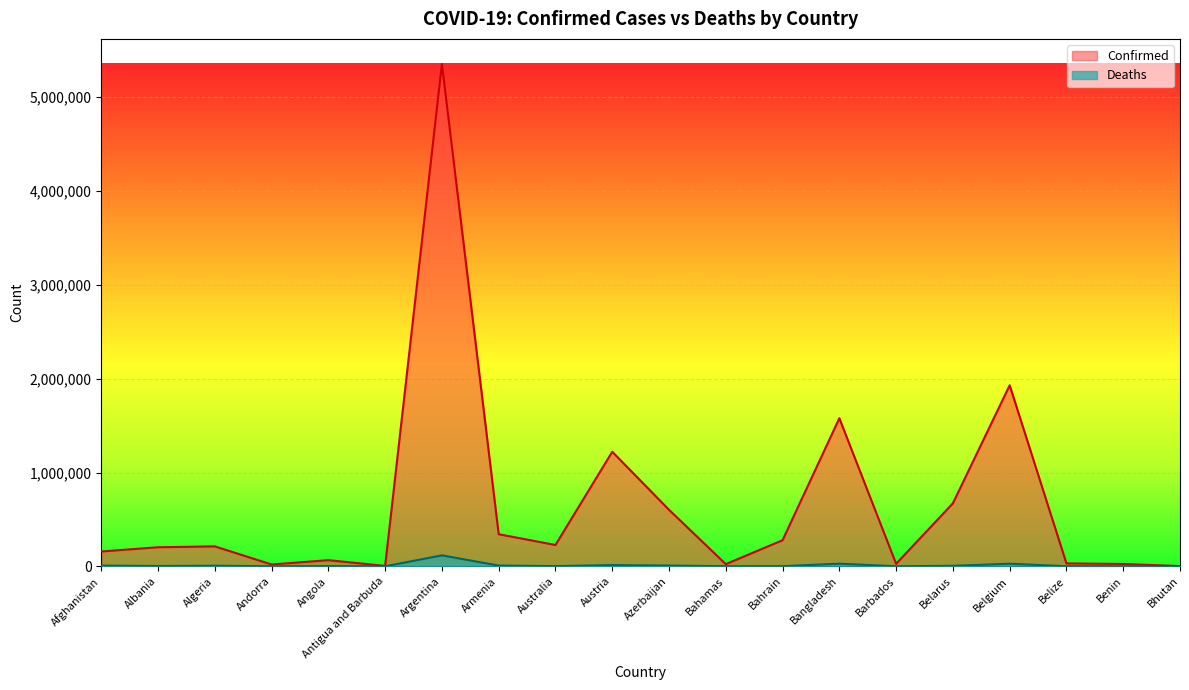

At which category does Deaths reach its first local valley?

Albania